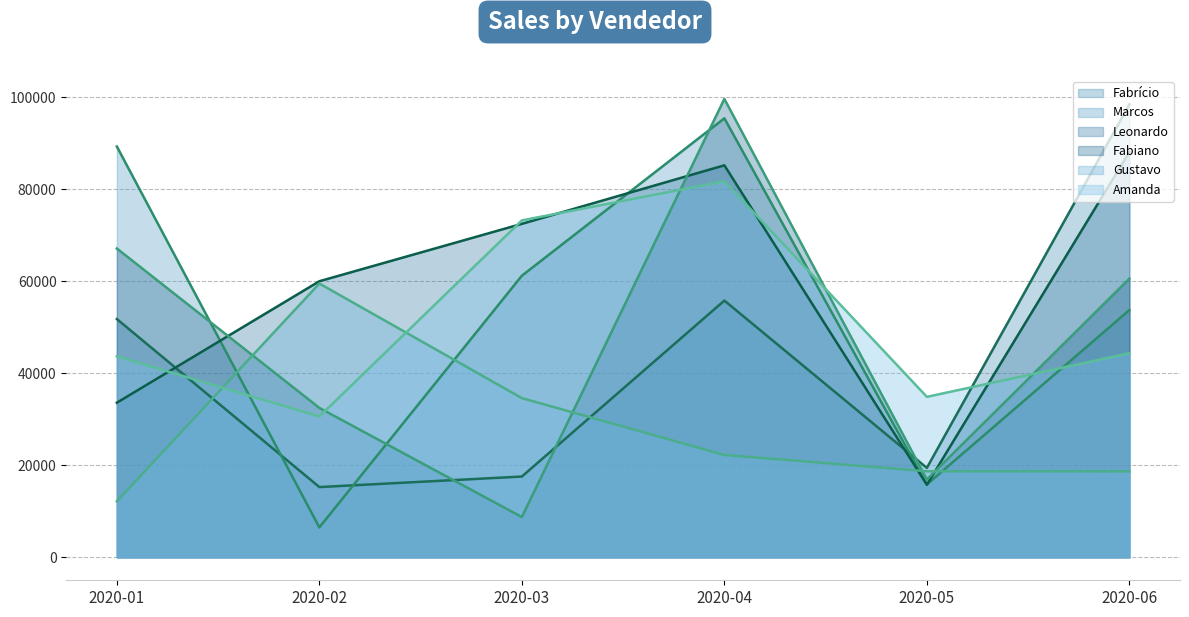

How many distinct data groups are displayed?

6